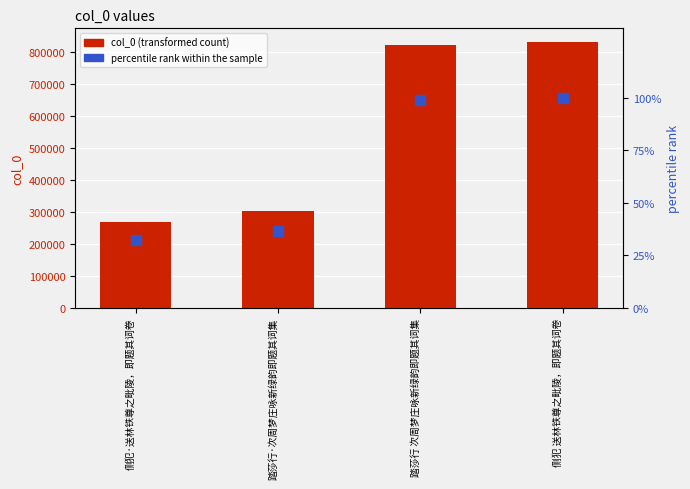

What is the total value across all series at 侧犯·送林铁尊之毗陵，即题其词卷?

267852.1